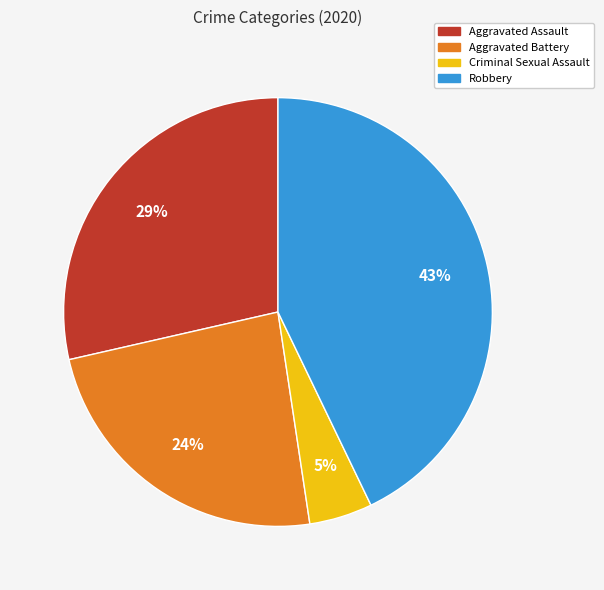

To the nearest percent, what portion does Robbery represent?

43%